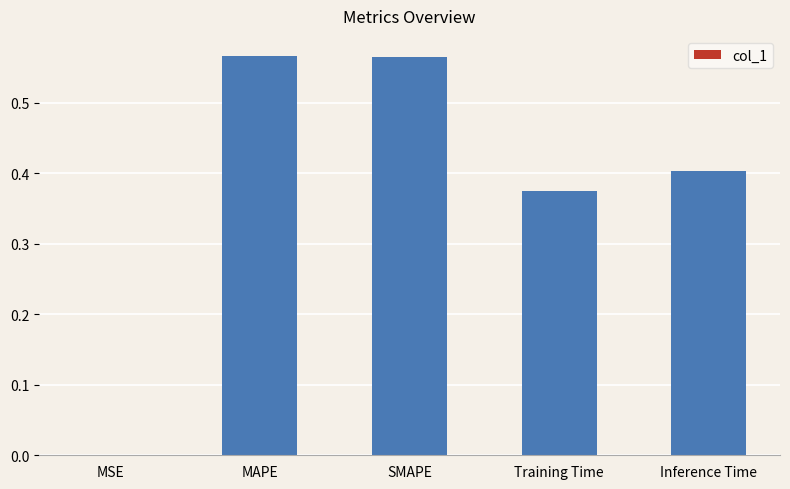

The value at SMAPE is 0.2. True or false?

False